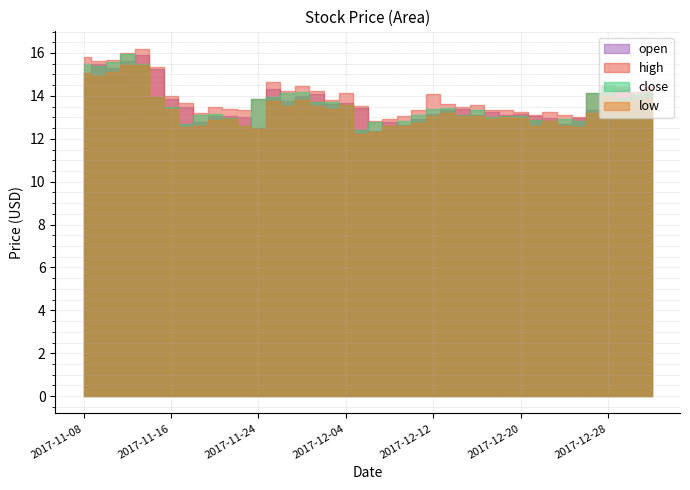

Reading right to left, what are all the values shown in this chart?

open: 2018-01-03=14.1	2018-01-02=14.0	2017-12-29=14.3	2017-12-28=14.1	2017-12-27=13.3	2017-12-26=12.9	2017-12-25=12.7	2017-12-22=13.0	2017-12-21=13.1	2017-12-20=13.1	2017-12-19=13.1	2017-12-18=13.3	2017-12-15=13.1	2017-12-14=13.4	2017-12-13=13.3	2017-12-12=13.2	2017-12-11=12.9	2017-12-08=12.6	2017-12-07=12.8	2017-12-06=12.4	2017-12-05=13.4	2017-12-04=13.7	2017-12-01=13.6	2017-11-30=14.1	2017-11-29=14.0	2017-11-28=13.8	2017-11-27=14.3	2017-11-24=12.5	2017-11-23=13.0	2017-11-22=13.1	2017-11-21=13.1	2017-11-20=12.8	2017-11-17=13.5	2017-11-16=13.9	2017-11-15=15.3	2017-11-14=15.9	2017-11-13=15.6	2017-11-10=15.3	2017-11-09=15.5	2017-11-08=15.1
high: 2018-01-03=14.4	2018-01-02=14.2	2017-12-29=14.4	2017-12-28=14.5	2017-12-27=14.1	2017-12-26=13.0	2017-12-25=13.1	2017-12-22=13.3	2017-12-21=13.1	2017-12-20=13.2	2017-12-19=13.3	2017-12-18=13.4	2017-12-15=13.6	2017-12-14=13.5	2017-12-13=13.6	2017-12-12=14.1	2017-12-11=13.3	2017-12-08=13.1	2017-12-07=12.9	2017-12-06=12.8	2017-12-05=13.6	2017-12-04=14.1	2017-12-01=13.8	2017-11-30=14.2	2017-11-29=14.5	2017-11-28=14.2	2017-11-27=14.7	2017-11-24=13.8	2017-11-23=13.3	2017-11-22=13.4	2017-11-21=13.5	2017-11-20=13.2	2017-11-17=13.7	2017-11-16=14.0	2017-11-15=15.3	2017-11-14=16.2	2017-11-13=16.0	2017-11-10=15.7	2017-11-09=15.6	2017-11-08=15.8
low: 2018-01-03=13.9	2018-01-02=13.8	2017-12-29=13.7	2017-12-28=14.0	2017-12-27=13.2	2017-12-26=12.6	2017-12-25=12.6	2017-12-22=12.8	2017-12-21=12.6	2017-12-20=13.0	2017-12-19=13.0	2017-12-18=12.9	2017-12-15=13.1	2017-12-14=13.1	2017-12-13=13.2	2017-12-12=13.0	2017-12-11=12.8	2017-12-08=12.6	2017-12-07=12.6	2017-12-06=12.3	2017-12-05=12.2	2017-12-04=13.6	2017-12-01=13.4	2017-11-30=13.5	2017-11-29=13.8	2017-11-28=13.5	2017-11-27=13.8	2017-11-24=12.4	2017-11-23=12.6	2017-11-22=12.9	2017-11-21=12.9	2017-11-20=12.6	2017-11-17=12.6	2017-11-16=13.4	2017-11-15=13.9	2017-11-14=15.4	2017-11-13=15.4	2017-11-10=15.1	2017-11-09=14.9	2017-11-08=15.1
close: 2018-01-03=14.2	2018-01-02=14.1	2017-12-29=13.9	2017-12-28=14.4	2017-12-27=14.1	2017-12-26=12.8	2017-12-25=12.9	2017-12-22=12.8	2017-12-21=12.9	2017-12-20=13.0	2017-12-19=13.1	2017-12-18=13.0	2017-12-15=13.3	2017-12-14=13.1	2017-12-13=13.4	2017-12-12=13.4	2017-12-11=13.1	2017-12-08=12.8	2017-12-07=12.6	2017-12-06=12.8	2017-12-05=12.4	2017-12-04=13.6	2017-12-01=13.7	2017-11-30=13.7	2017-11-29=14.2	2017-11-28=14.1	2017-11-27=13.9	2017-11-24=13.8	2017-11-23=12.6	2017-11-22=13.0	2017-11-21=13.2	2017-11-20=13.1	2017-11-17=12.7	2017-11-16=13.5	2017-11-15=13.9	2017-11-14=15.5	2017-11-13=16.0	2017-11-10=15.6	2017-11-09=15.4	2017-11-08=15.5